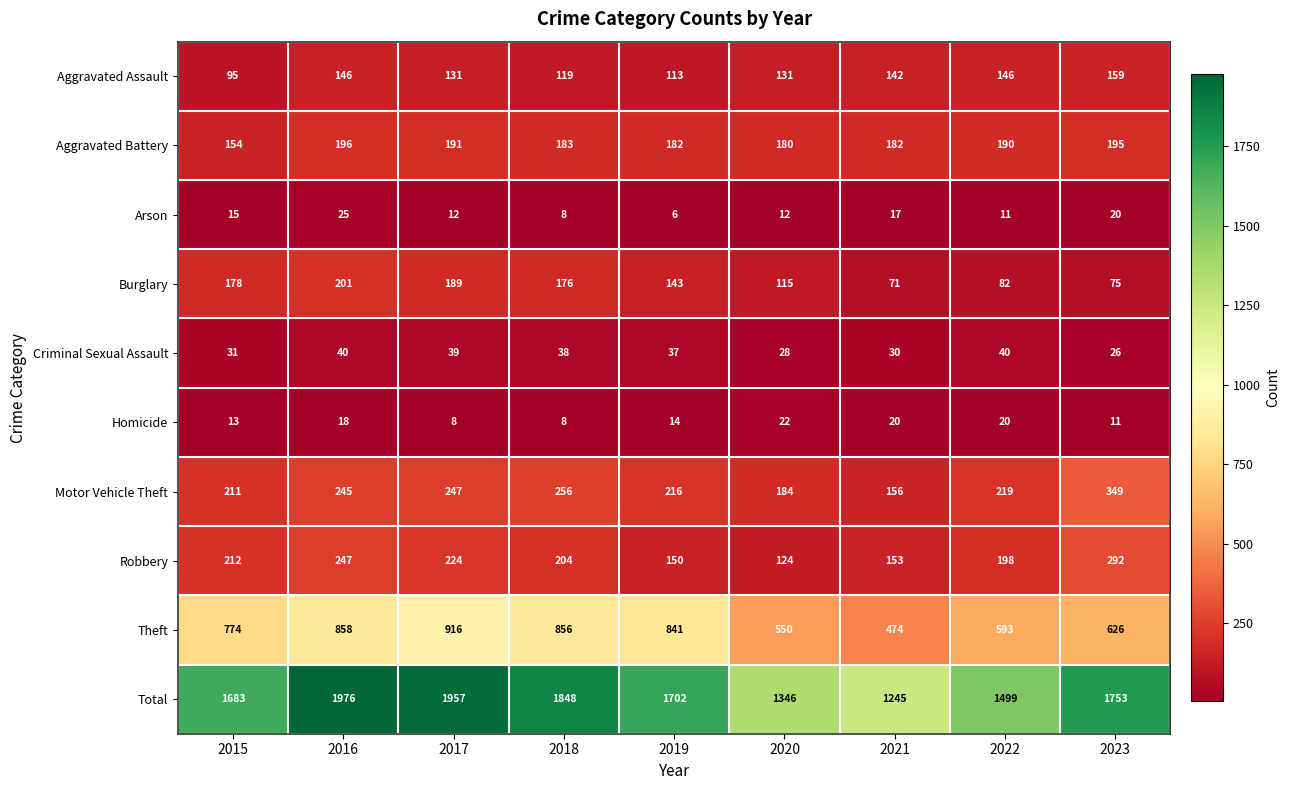

How many data points does each series have?

9